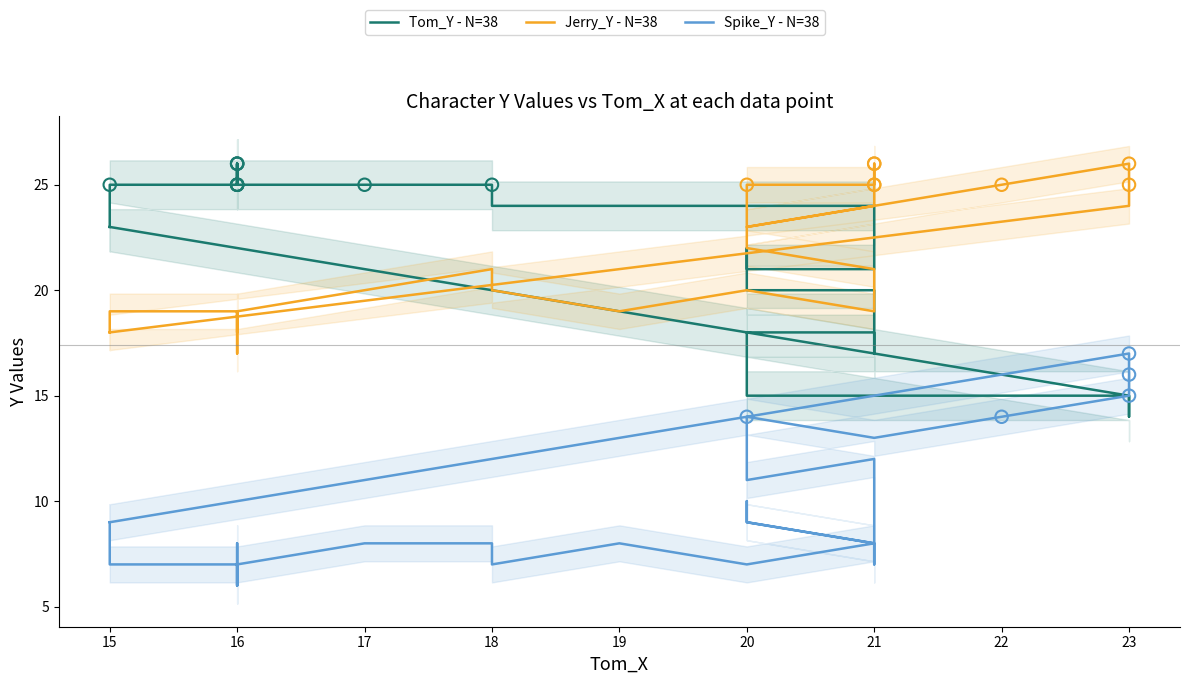

Which series has the largest total across all categories?

Jerry_Y - N=38